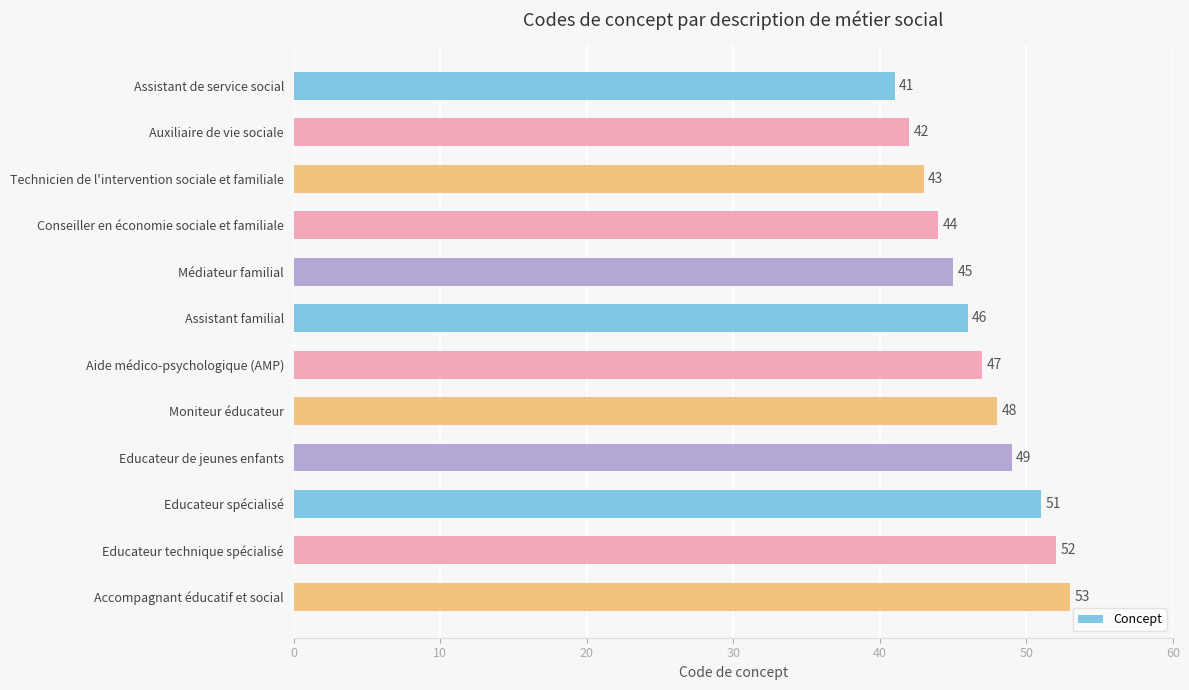

What is the sum of the values at Médiateur familial and Assistant de service social?

86